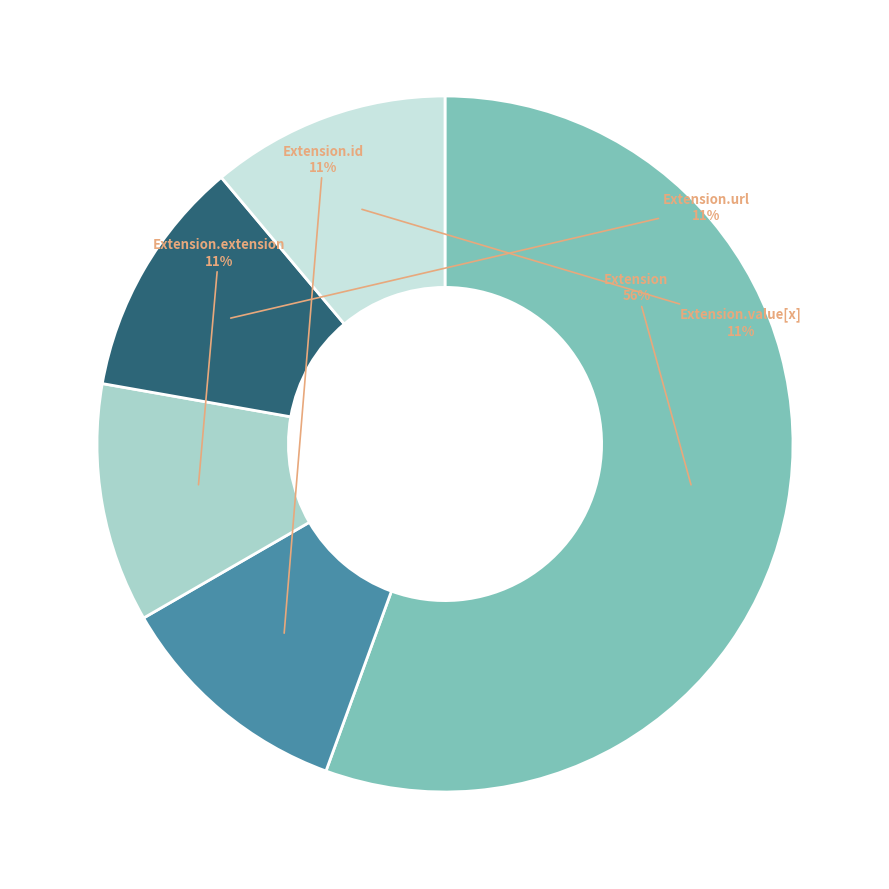

Does any single category account for the majority?

Yes